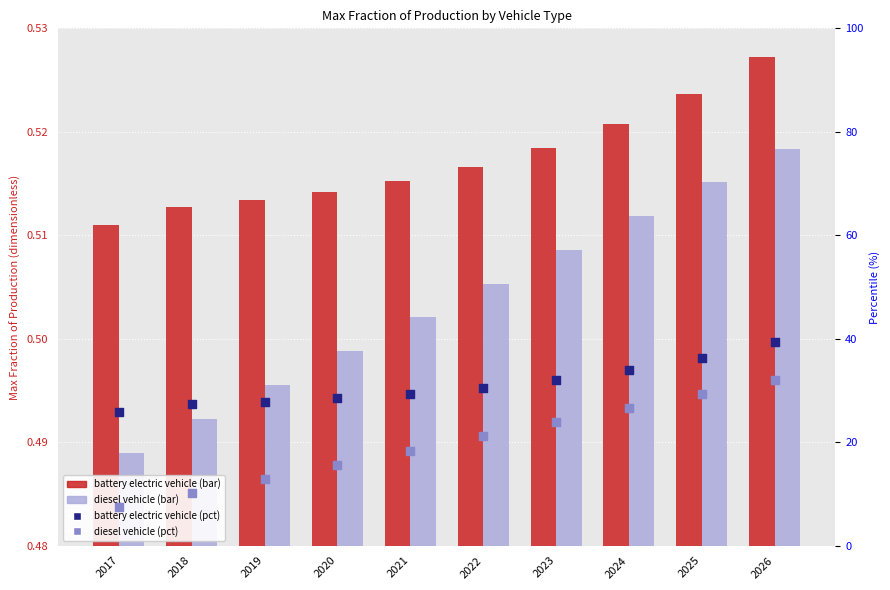

What are all the series names shown in the legend?

battery electric vehicle, diesel vehicle, battery electric vehicle (pct), diesel vehicle (pct)